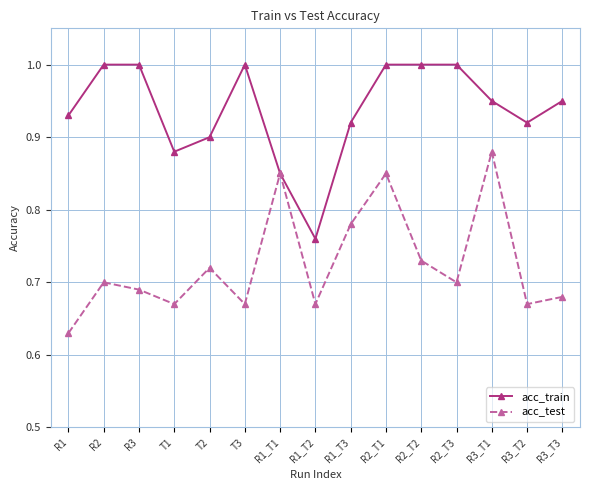

What is the greatest value displayed?

1.0